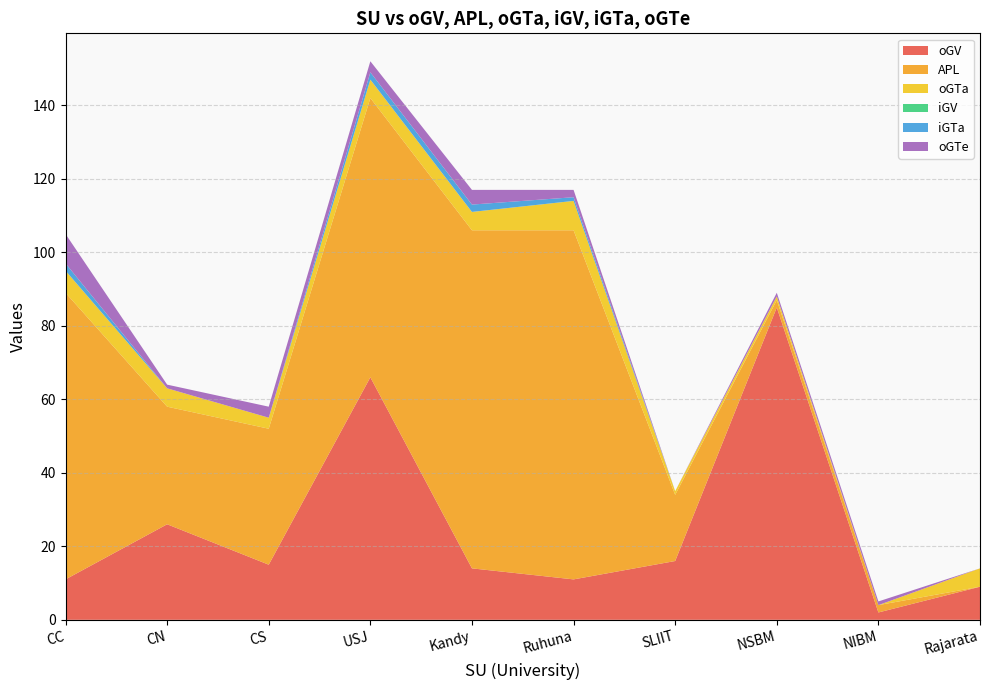

Reading left to right, extract all data points from this chart.

oGV: CC=11	CN=26	CS=15	USJ=66	Kandy=14	Ruhuna=11	SLIIT=16	NSBM=85	NIBM=2	Rajarata=9
APL: CC=78	CN=32	CS=37	USJ=76	Kandy=92	Ruhuna=95	SLIIT=18	NSBM=2	NIBM=2	Rajarata=0
oGTa: CC=6	CN=5	CS=3	USJ=5	Kandy=5	Ruhuna=8	SLIIT=1	NSBM=1	NIBM=0	Rajarata=5
iGV: CC=0	CN=0	CS=0	USJ=0	Kandy=0	Ruhuna=0	SLIIT=0	NSBM=0	NIBM=0	Rajarata=0
iGTa: CC=2	CN=0	CS=0	USJ=2	Kandy=2	Ruhuna=1	SLIIT=0	NSBM=0	NIBM=0	Rajarata=0
oGTe: CC=8	CN=1	CS=3	USJ=3	Kandy=4	Ruhuna=2	SLIIT=0	NSBM=1	NIBM=1	Rajarata=0